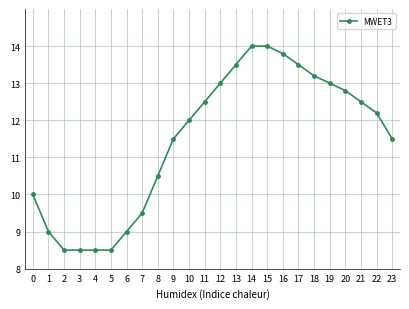

What is the maximum value shown in the chart?

14.0